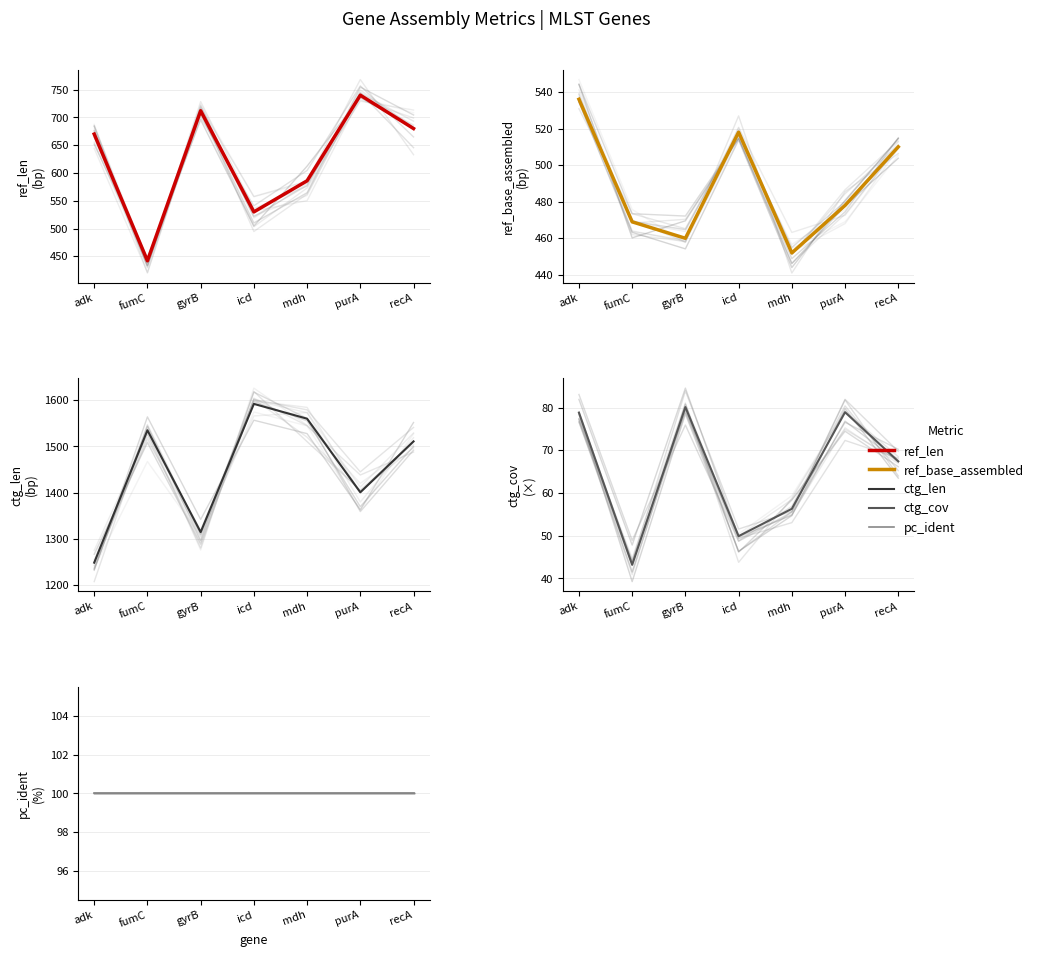

Reading right to left, what are all the values shown in this chart?

ref_len: recA=680.0	purA=740.0	mdh=586.0	icd=530.0	gyrB=712.0	fumC=442.0	adk=670.0
ref_base_assembled: recA=510.0	purA=478.0	mdh=452.0	icd=518.0	gyrB=460.0	fumC=469.0	adk=536.0
ctg_len: recA=1511.0	purA=1401.0	mdh=1560.0	icd=1592.0	gyrB=1315.0	fumC=1535.0	adk=1249.0
ctg_cov: recA=67.4	purA=78.9	mdh=56.3	icd=49.9	gyrB=80.1	fumC=43.2	adk=78.8
pc_ident: recA=100.0	purA=100.0	mdh=100.0	icd=100.0	gyrB=100.0	fumC=100.0	adk=100.0